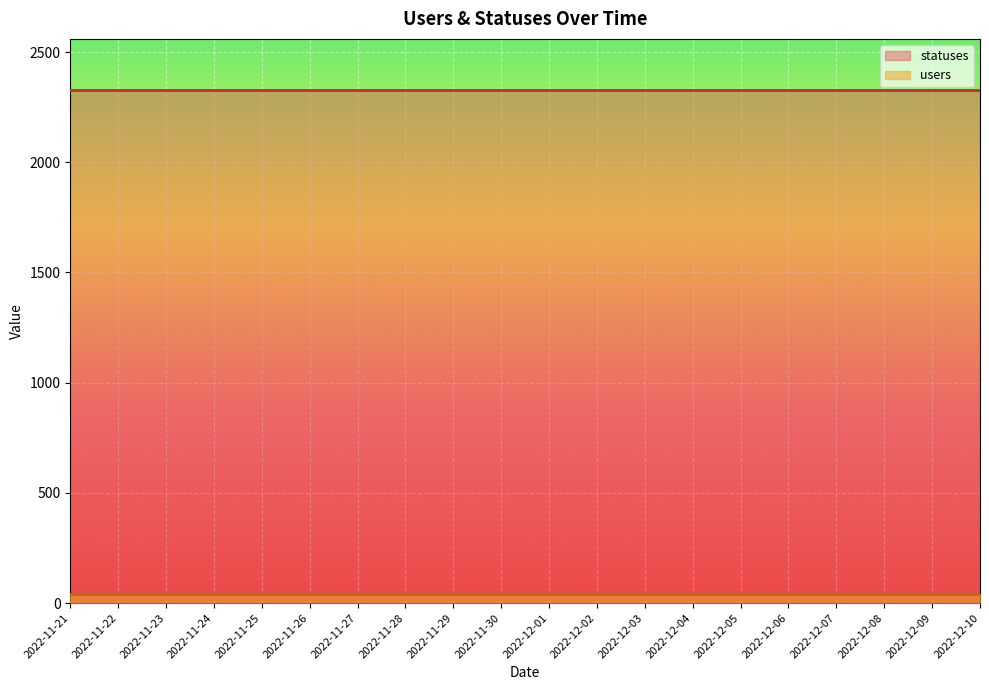

At which category does the chart reach its minimum across all series?

2022-11-21